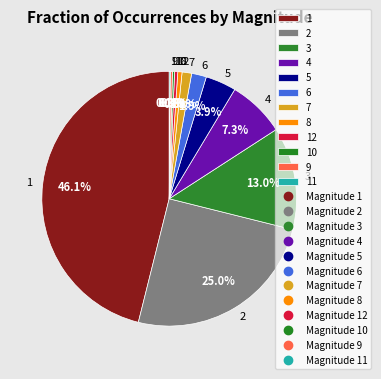

True or false: 7 accounts for 16% of the total.

False